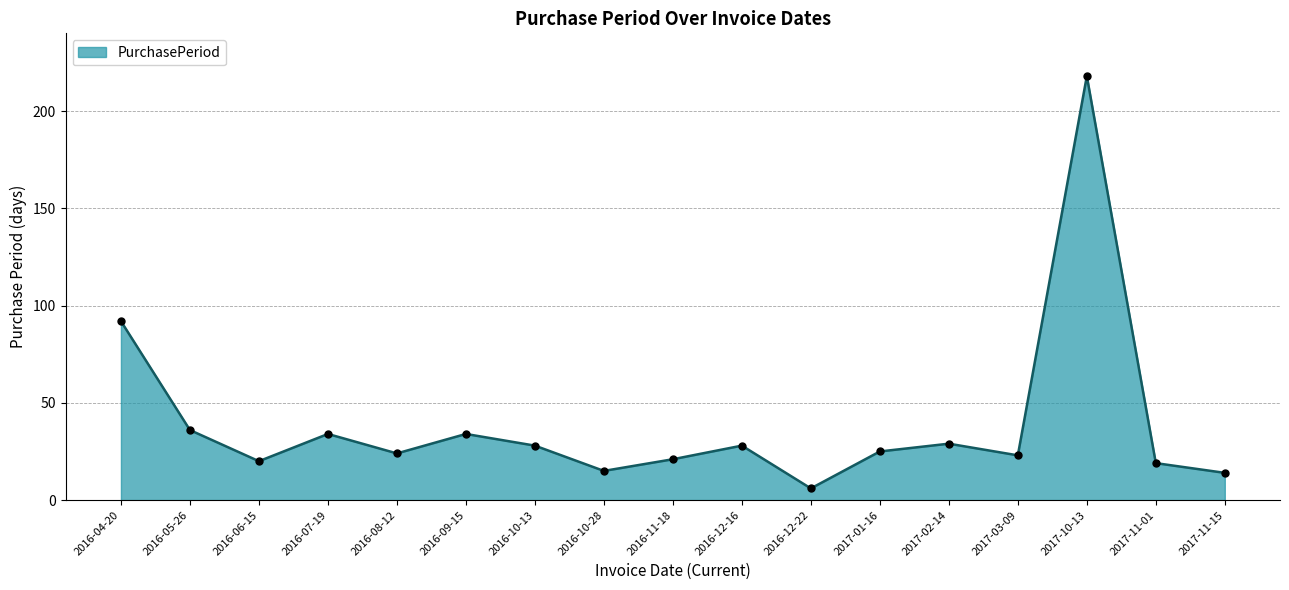

What is the difference between the maximum and second lowest values?

204